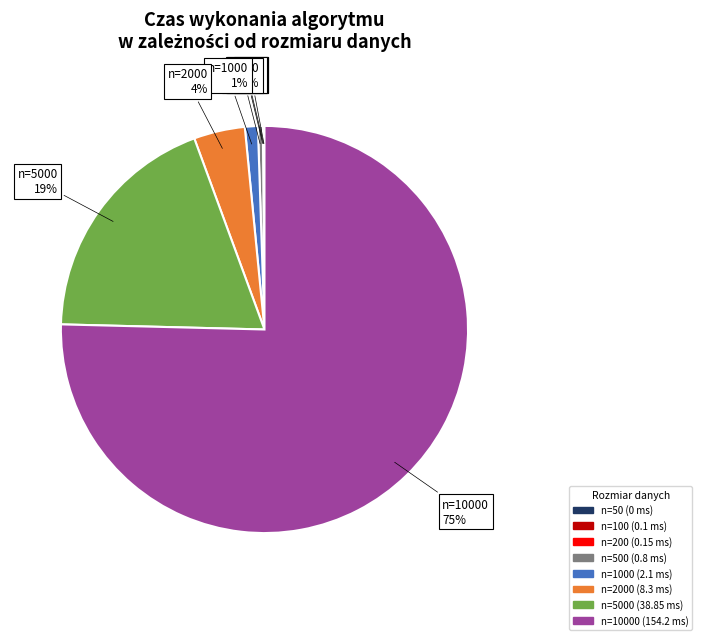

Is there any slice that represents more than half of the pie?

Yes